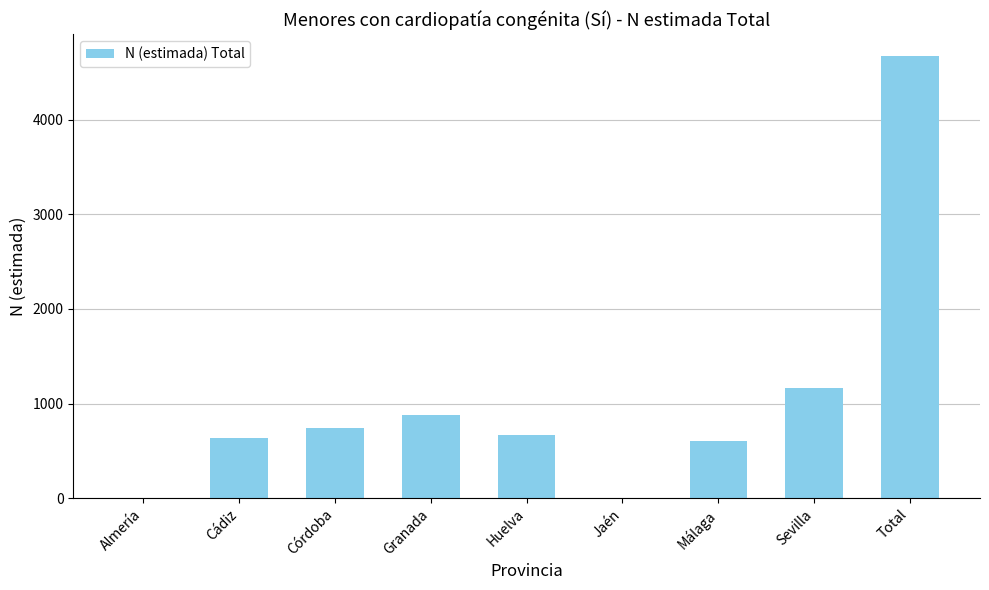

Is it true that the value at Total is 4672?

True